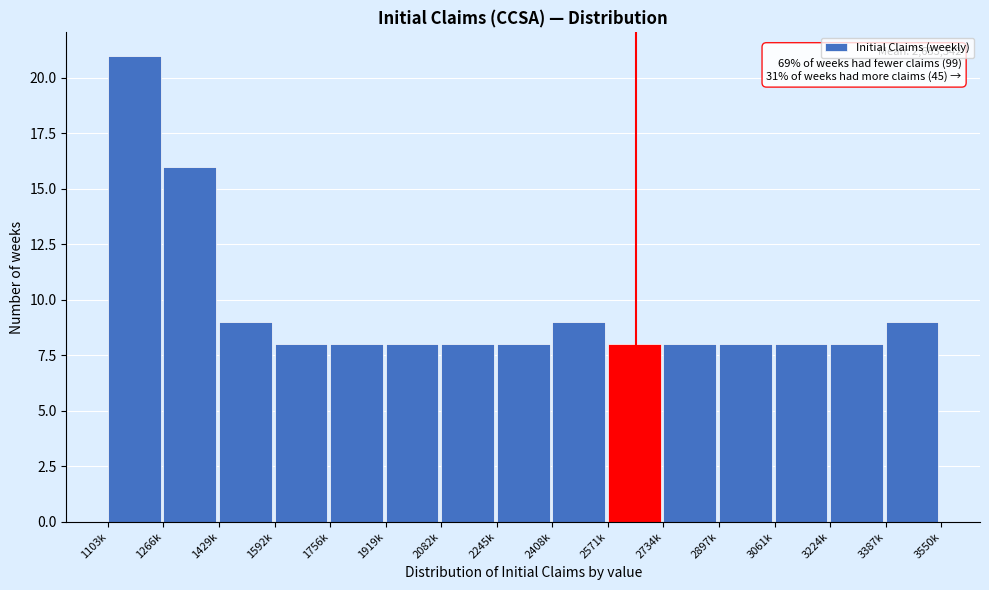

Reading right to left, extract all data points from this chart.

9	8	8	8	8	8	9	8	8	8	8	8	9	16	21